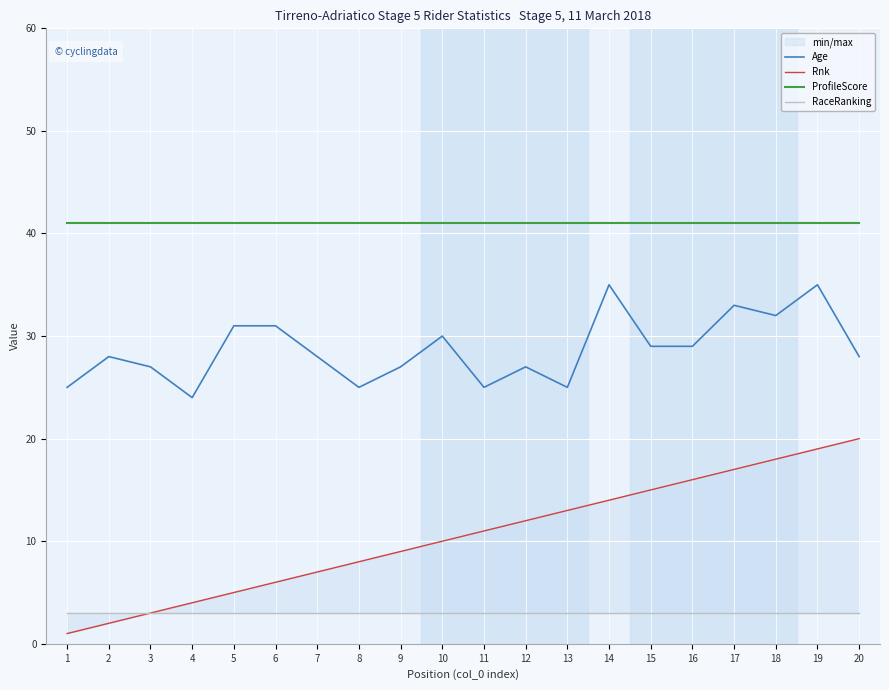

Which series has the largest total across all categories?

ProfileScore